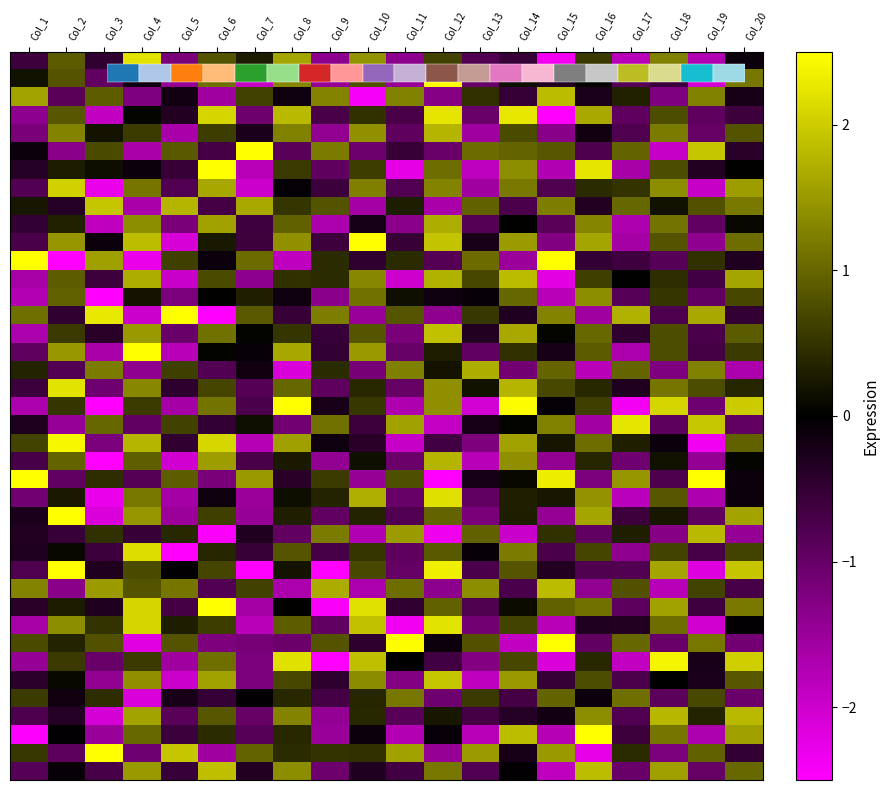

At which category is the sum across all series the highest?

Col_14